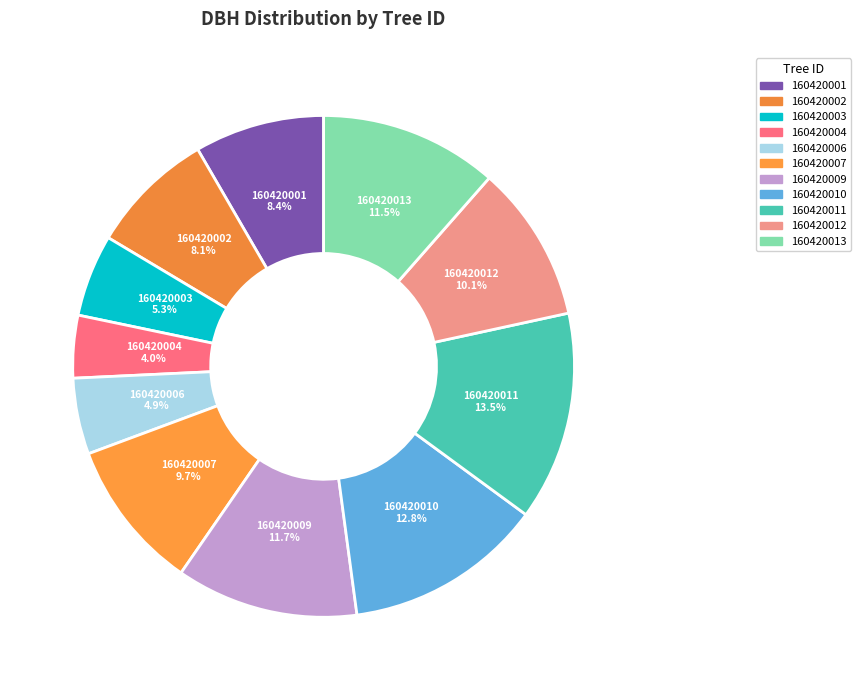

To the nearest percent, what is the difference between the 160420006 and 160420009 slice percentages?

7%